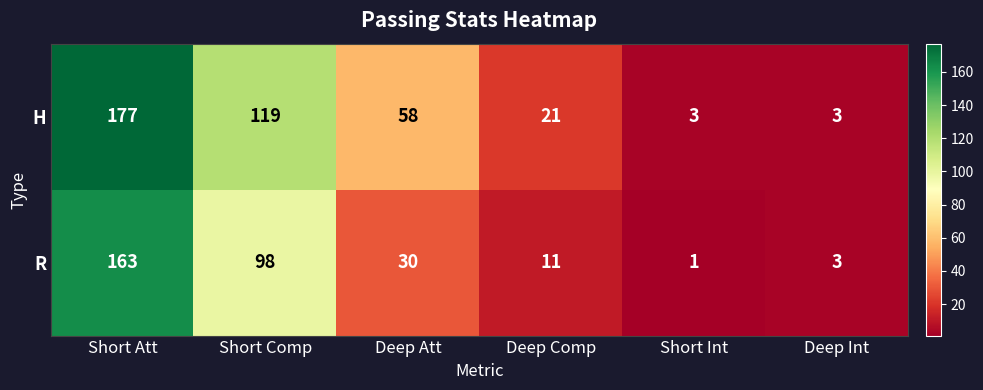

How many data points does each series have?

6